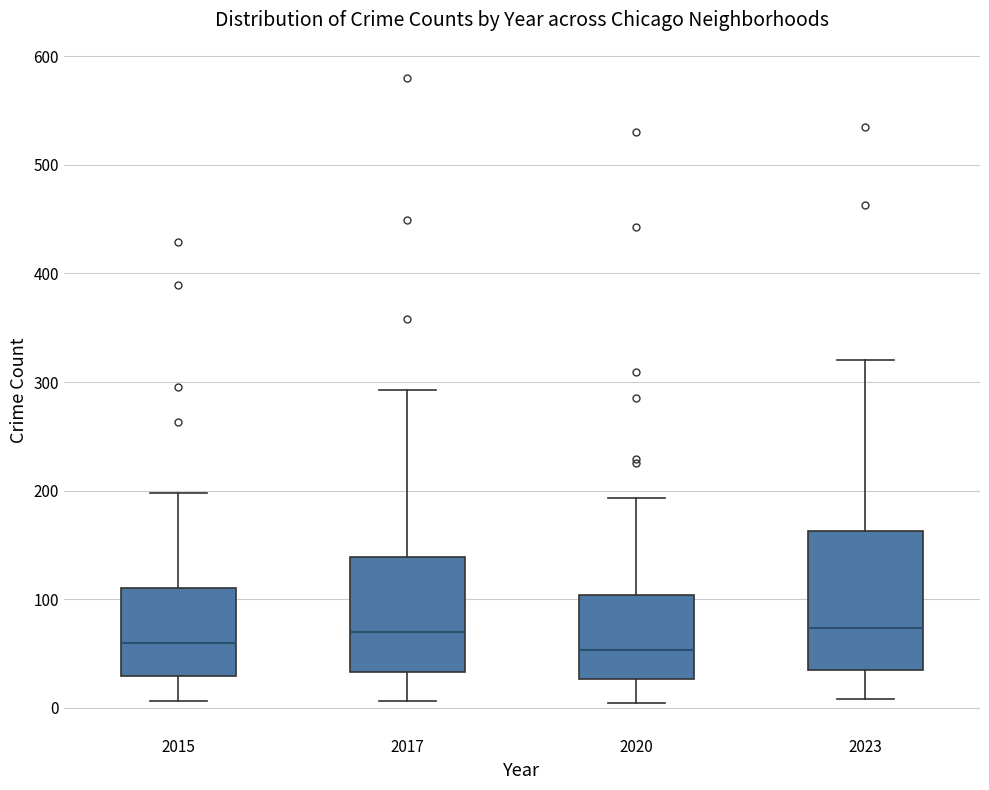

Reading left to right, read every box against the y-axis: the position of its median line, the range the box covers, and the ends of its whiskers. The values are not printed on the chart, so give them approximately, as read against the axis.

2015: median 60, box 30 to 110, whiskers 10 to 200
2017: median 70, box 30 to 140, whiskers 10 to 290
2020: median 50, box 30 to 100, whiskers 0 to 190
2023: median 70, box 30 to 160, whiskers 10 to 320